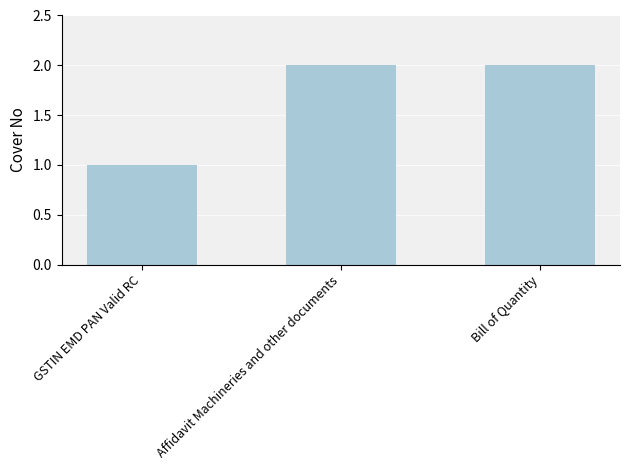

What is the average value?

2